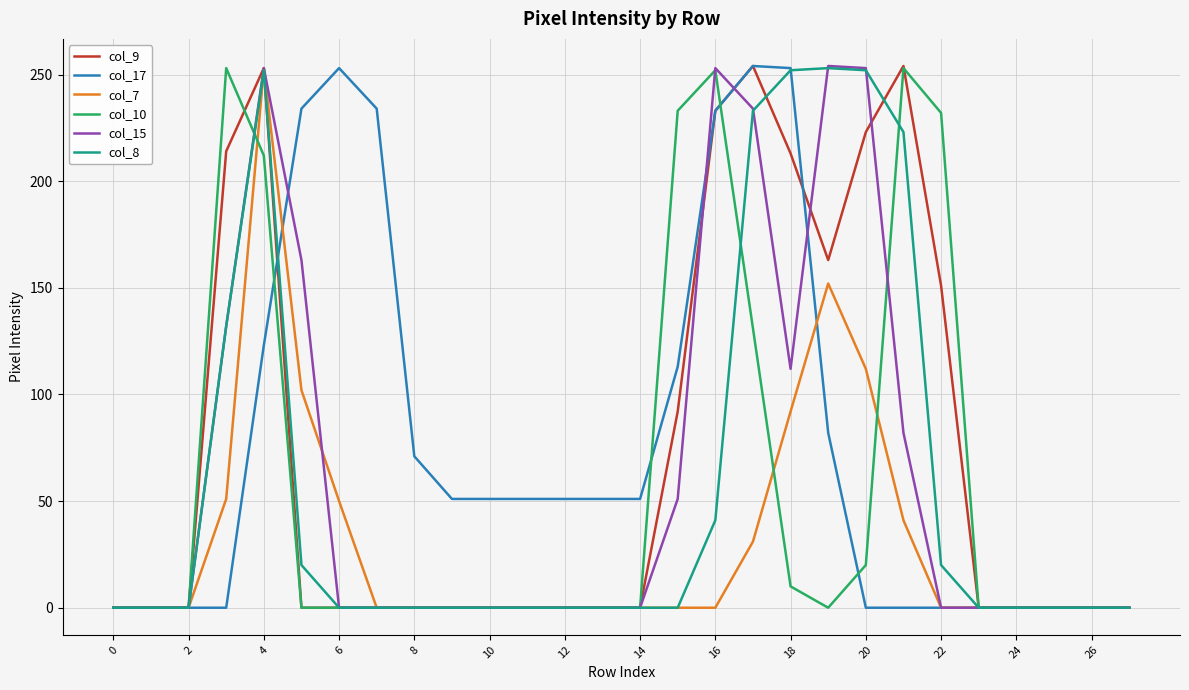

What is the maximum value shown in the chart?

254